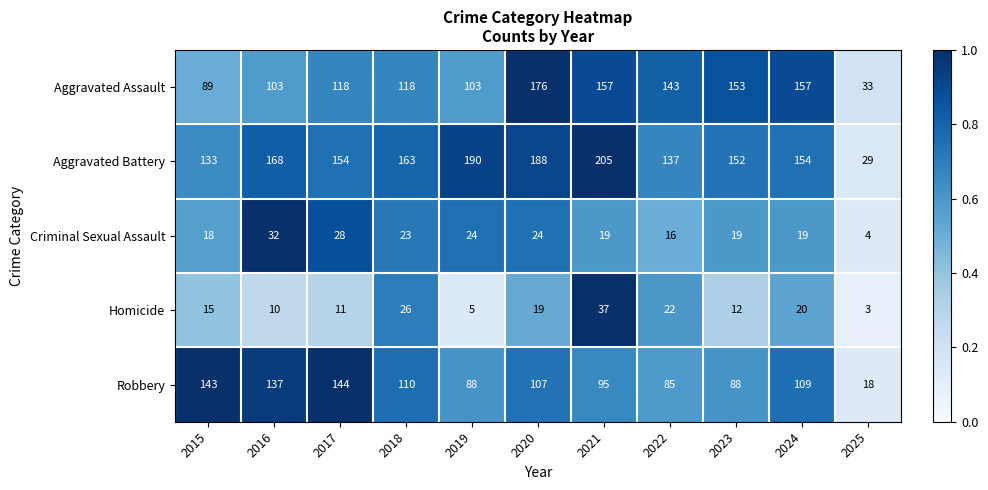

Which label corresponds to the smallest value in the chart?

2025